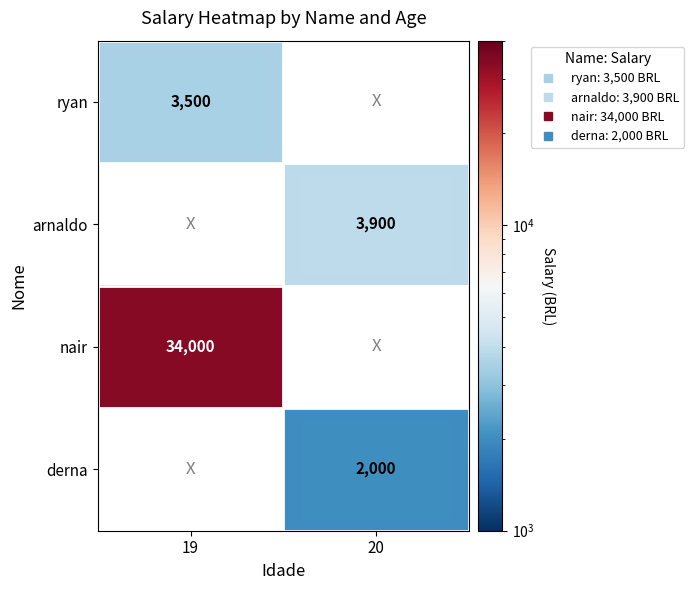

Which category has the lowest value in the arnaldo series?

19